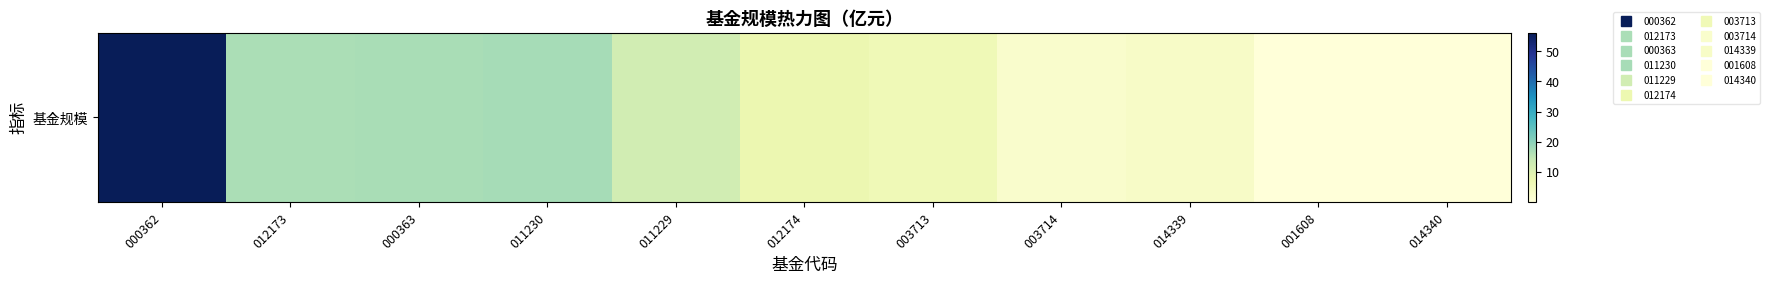

What is the sum of all values?

138.5